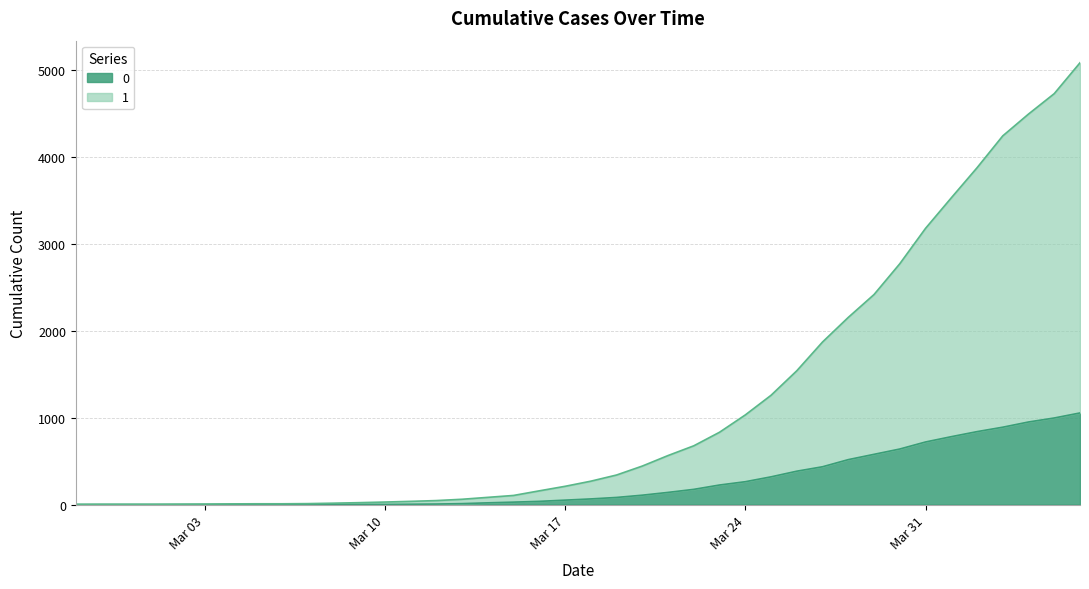

Is the value of 1 at 2020-04-02 greater than the value of 0 at 2020-03-16?

Yes